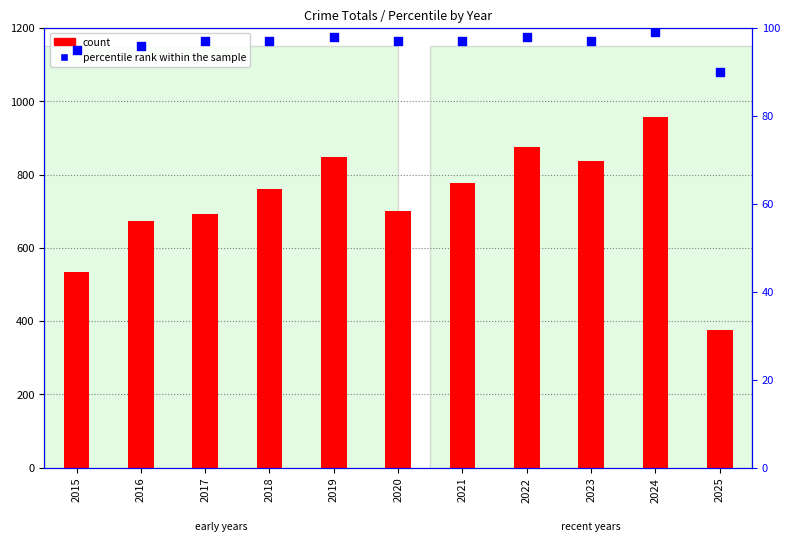

Is the value of percentile rank within the sample at 2018 greater than the value of count at 2015?

No